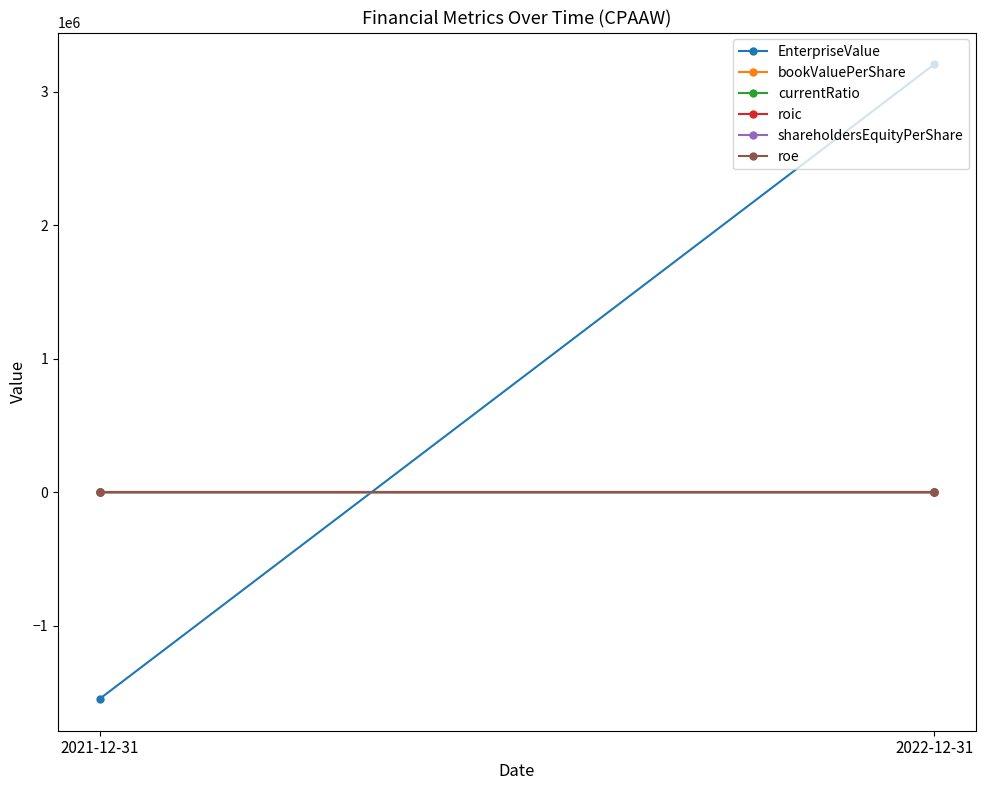

What position from the left is 2021-12-31?

1